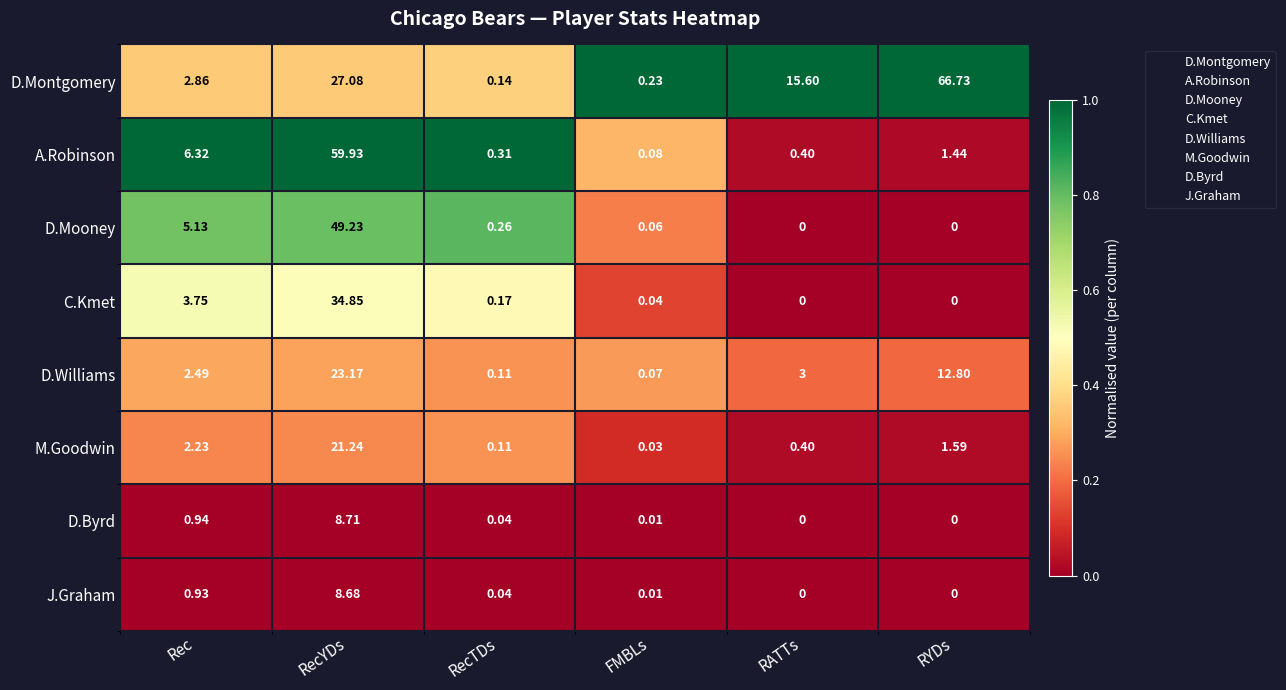

At how many categories does at least one series exceed 0?

6